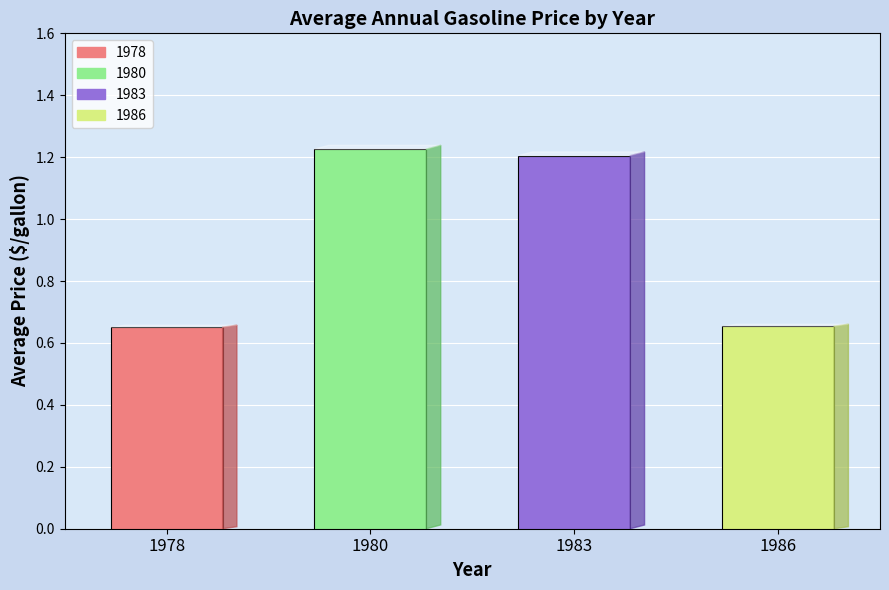

At which label does the data first exceed 1?

1980